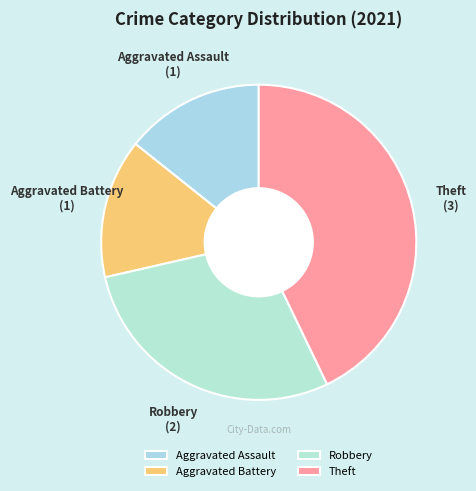

Which has a higher value, Aggravated Assault or Theft?

Theft